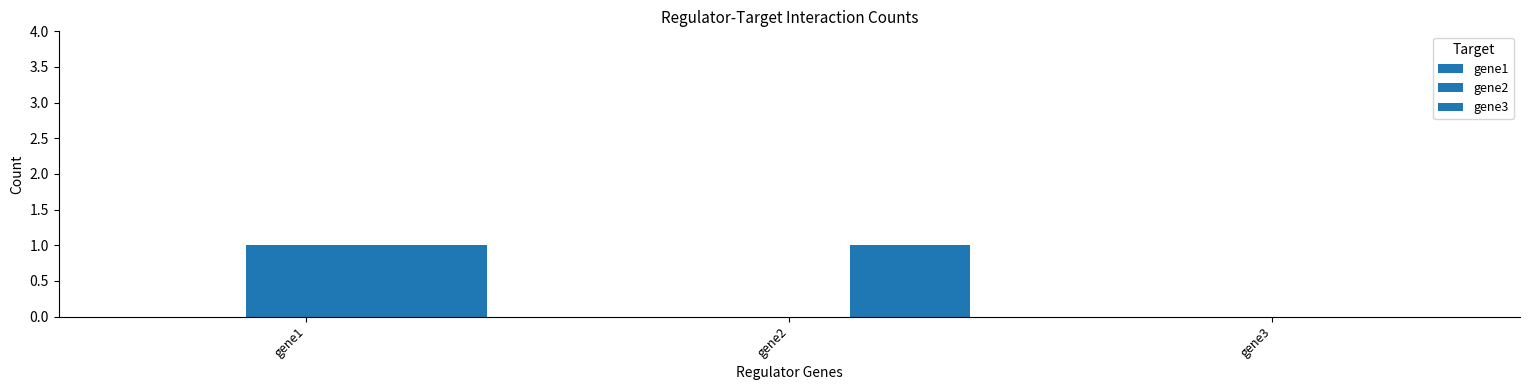

How many groups of bars are there?

3